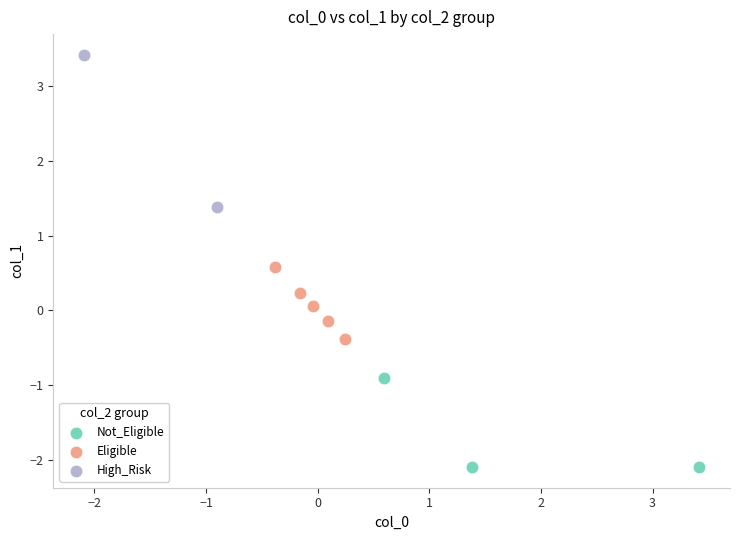

What are all the series names shown in the legend?

Not_Eligible, Eligible, High_Risk